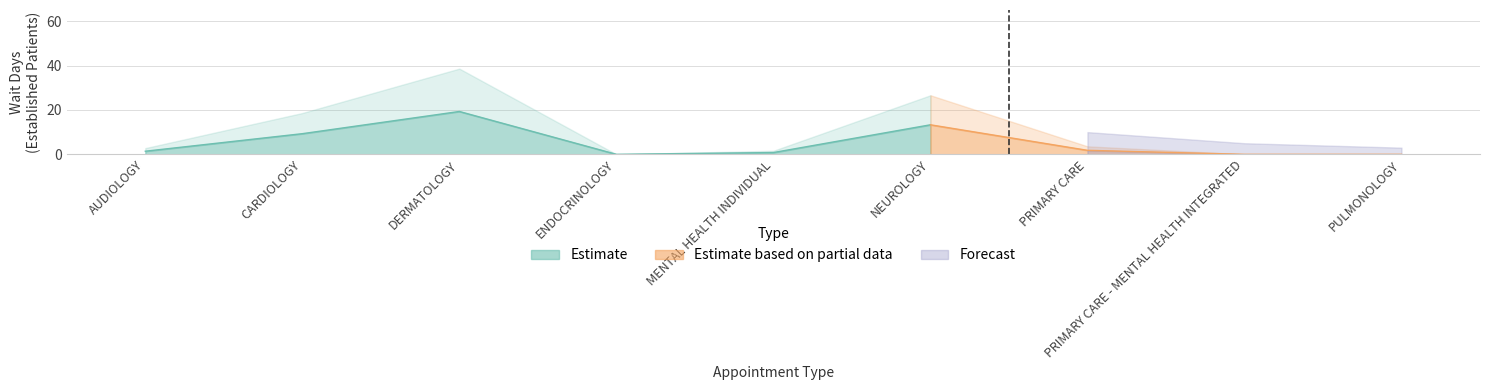

Between MENTAL HEALTH INDIVIDUAL and AUDIOLOGY, which is larger?

AUDIOLOGY